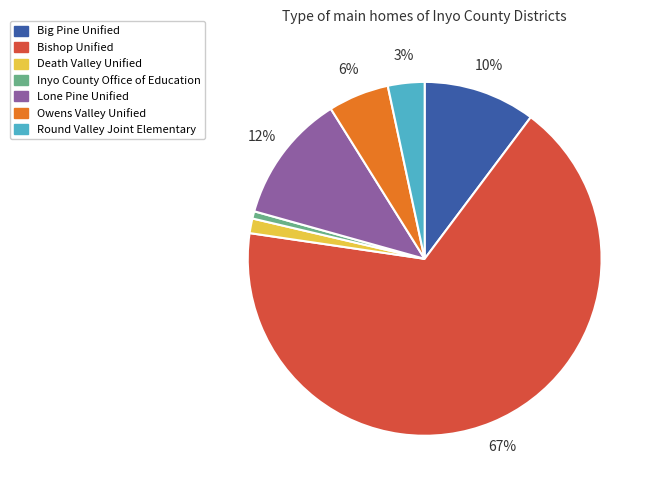

Do Owens Valley Unified and Round Valley Joint Elementary together represent more than half of the pie?

No